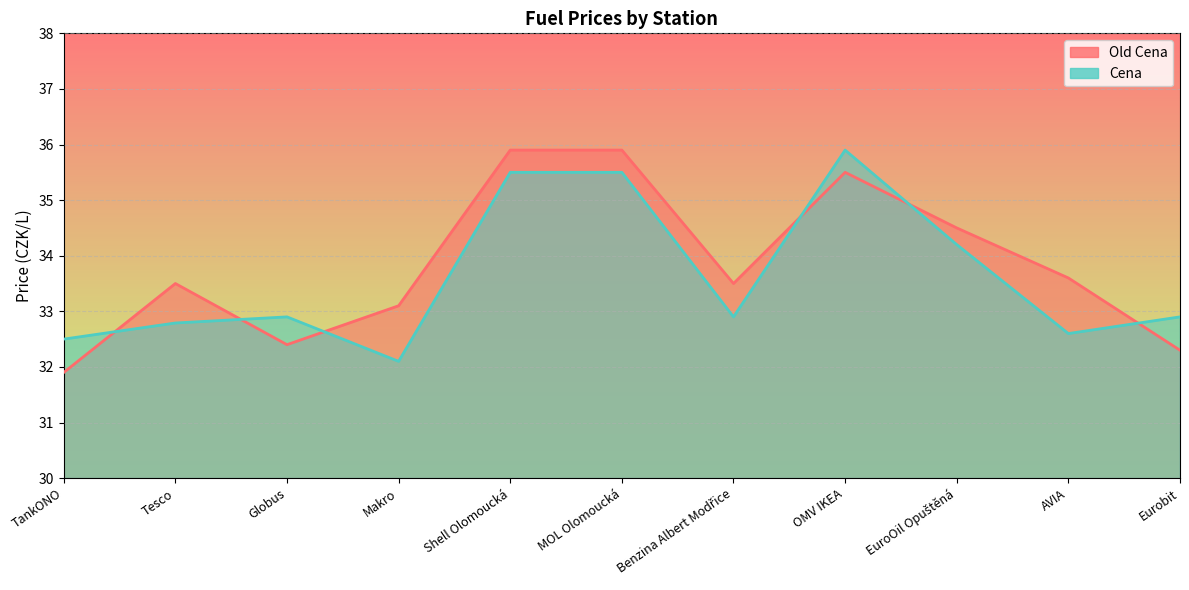

Reading right to left, what are all the values shown in this chart?

Old Cena: 32.3	33.6	34.5	35.5	33.5	35.9	35.9	33.1	32.4	33.5	31.9
Cena: 32.9	32.6	34.2	35.9	32.9	35.5	35.5	32.1	32.9	32.8	32.5